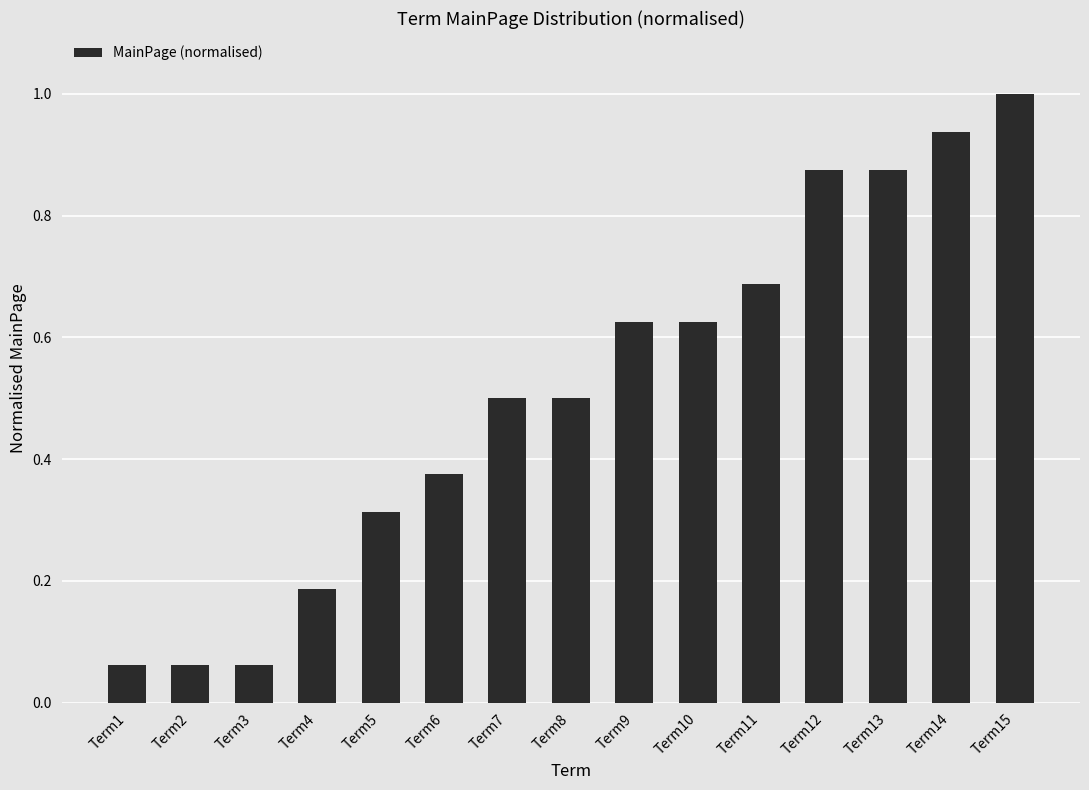

Does the chart contain stacked bars?

No